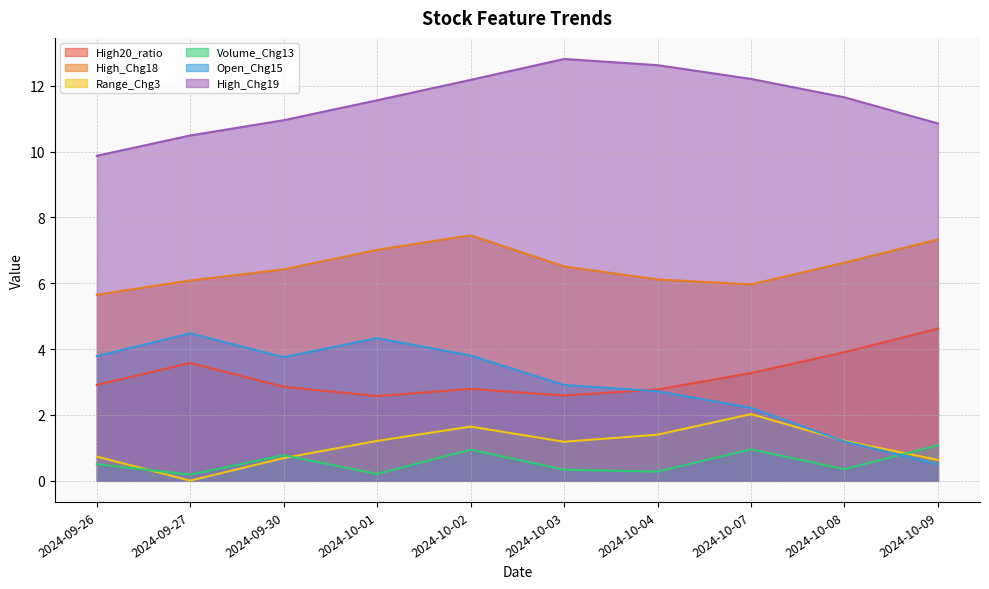

Rank the series at 2024-09-30 from highest to lowest value.

High_Chg19, High_Chg18, Open_Chg15, High20_ratio, Volume_Chg13, Range_Chg3